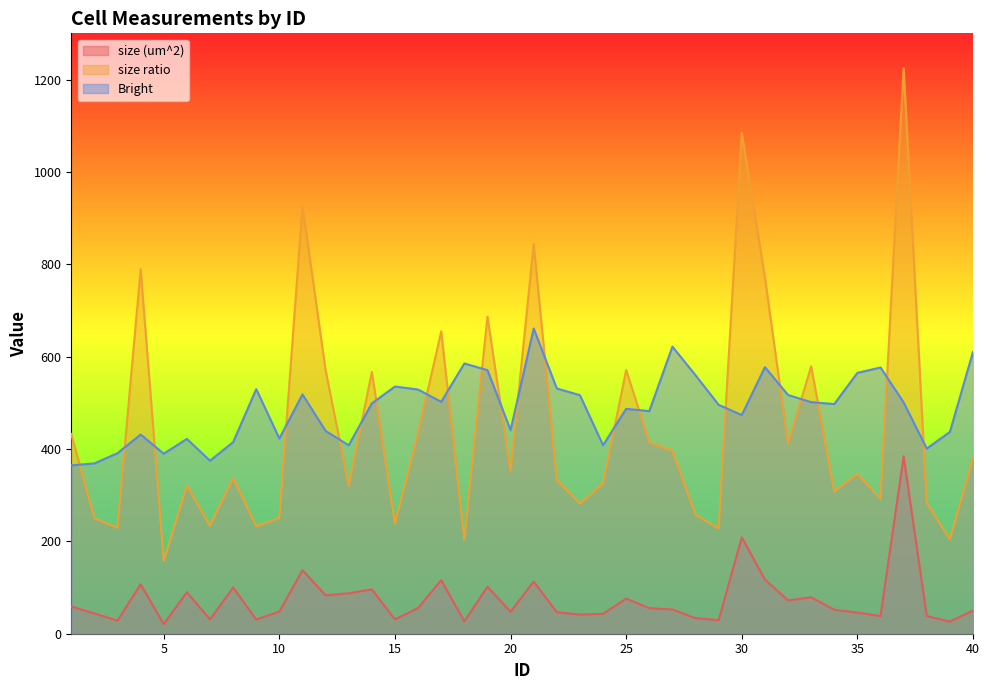

How many values in the size (um^2) series exceed 52?

20